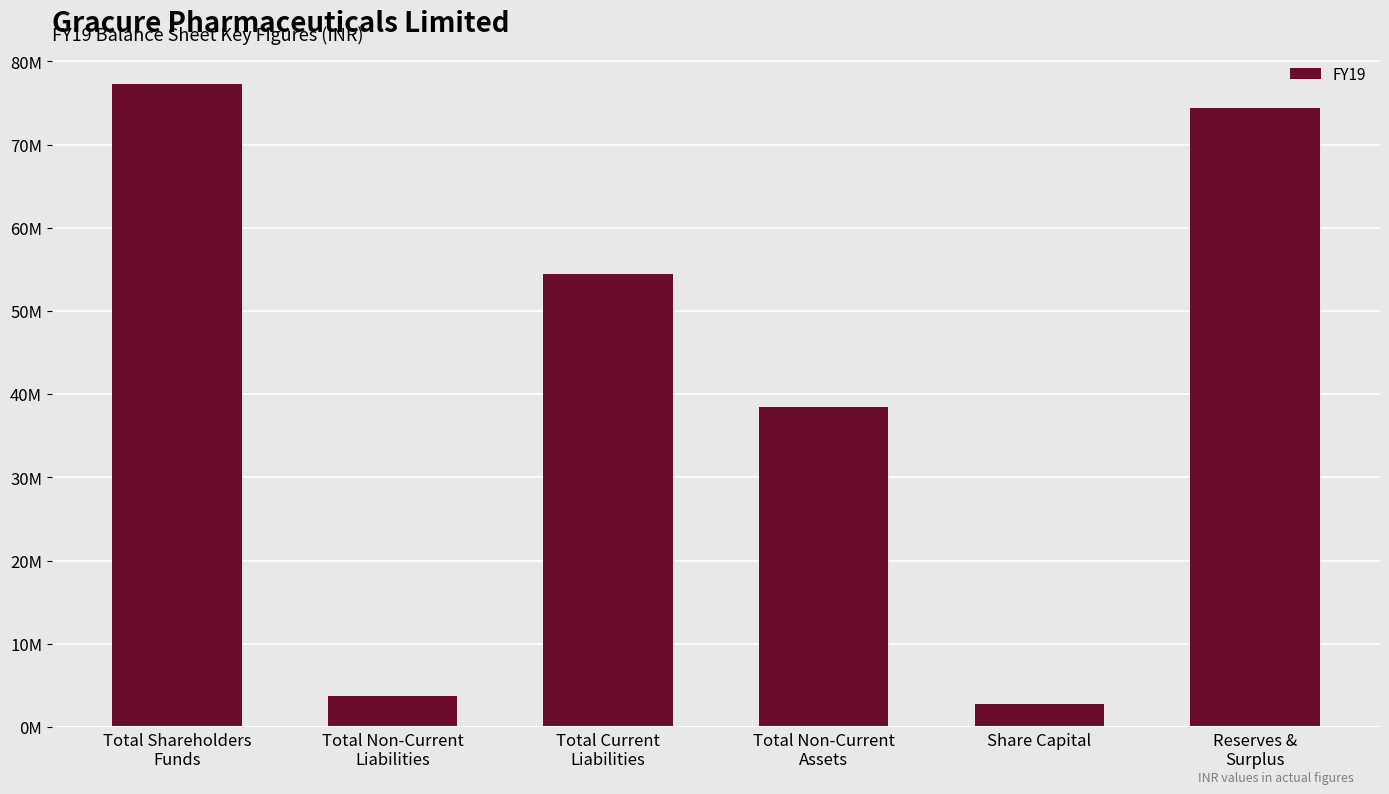

What is the difference between the values at Total Non-Current
Liabilities and Reserves &
Surplus?

706813700